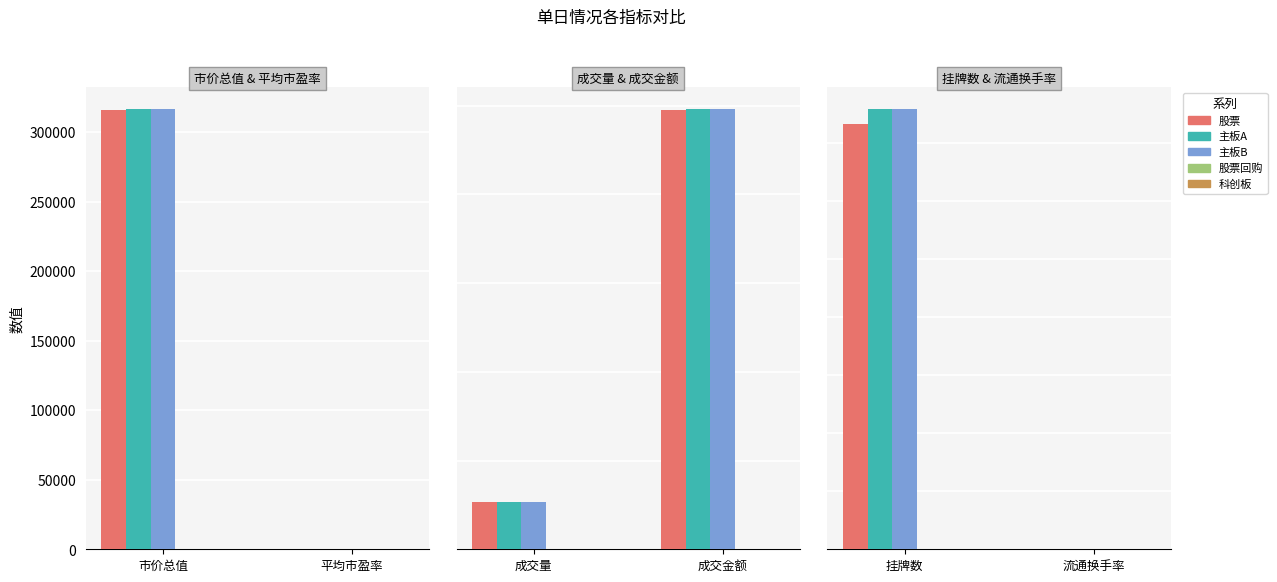

How many values in the 主板B series are below 1515?

1